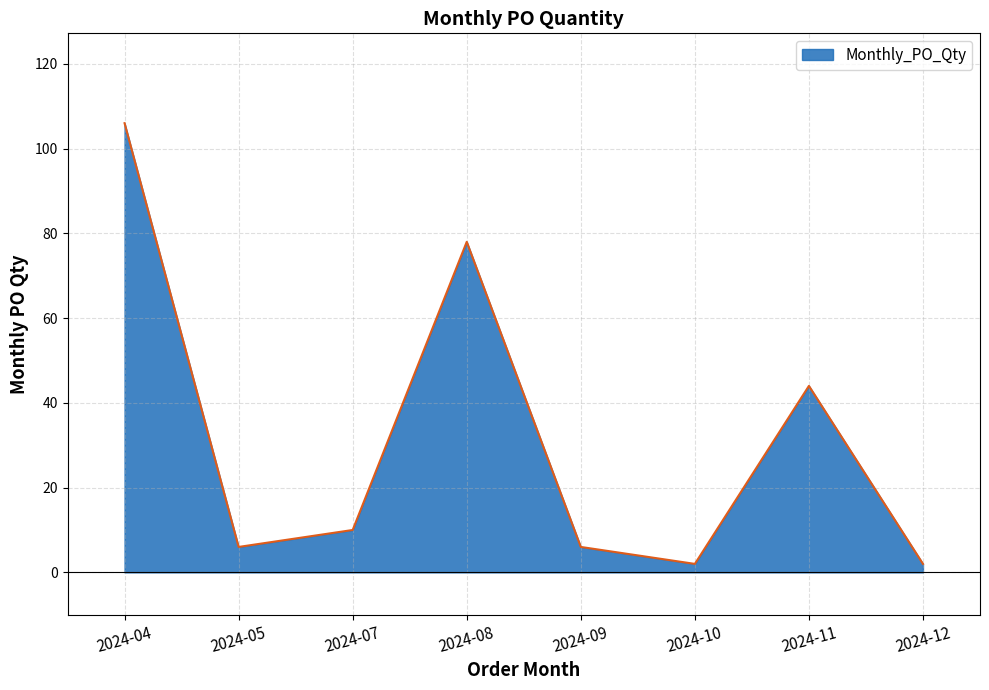

Does the chart have visible grid lines?

Yes